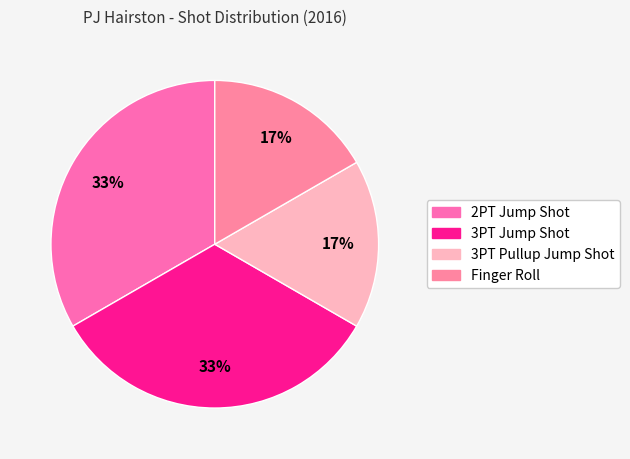

To the nearest percent, what is the combined percentage of 2PT Jump Shot and 3PT Jump Shot?

67%